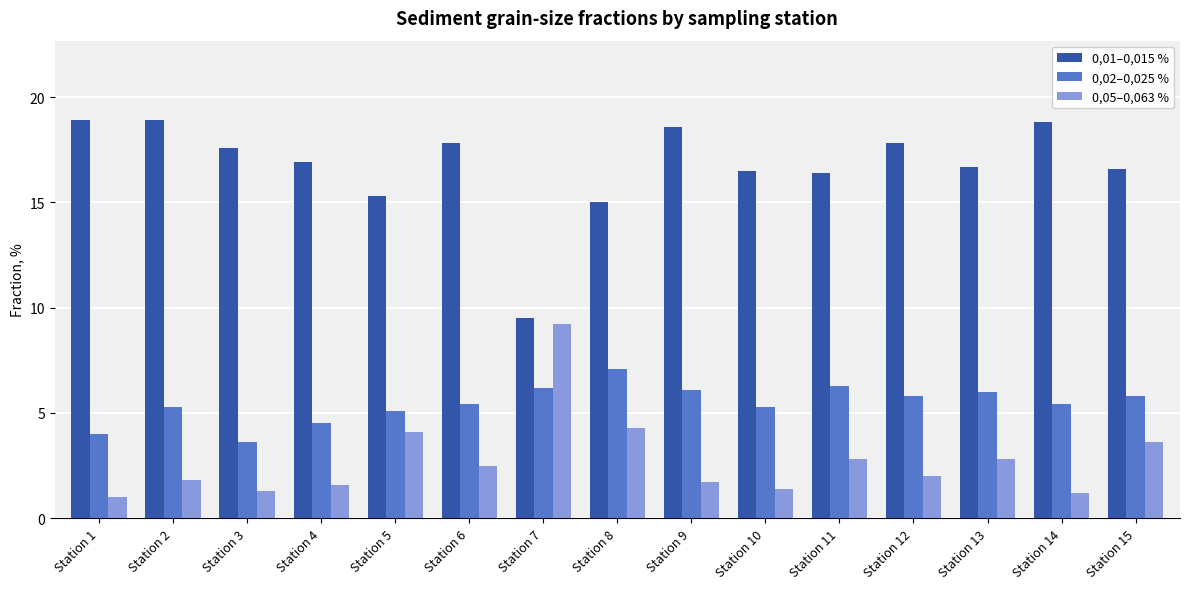

Reading right to left, transcribe all the data shown in this chart.

0,01–0,015 %: 16.6	18.8	16.7	17.8	16.4	16.5	18.6	15.0	9.5	17.8	15.3	16.9	17.6	18.9	18.9
0,02–0,025 %: 5.8	5.4	6.0	5.8	6.3	5.3	6.1	7.1	6.2	5.4	5.1	4.5	3.6	5.3	4.0
0,05–0,063 %: 3.6	1.2	2.8	2.0	2.8	1.4	1.7	4.3	9.2	2.5	4.1	1.6	1.3	1.8	1.0